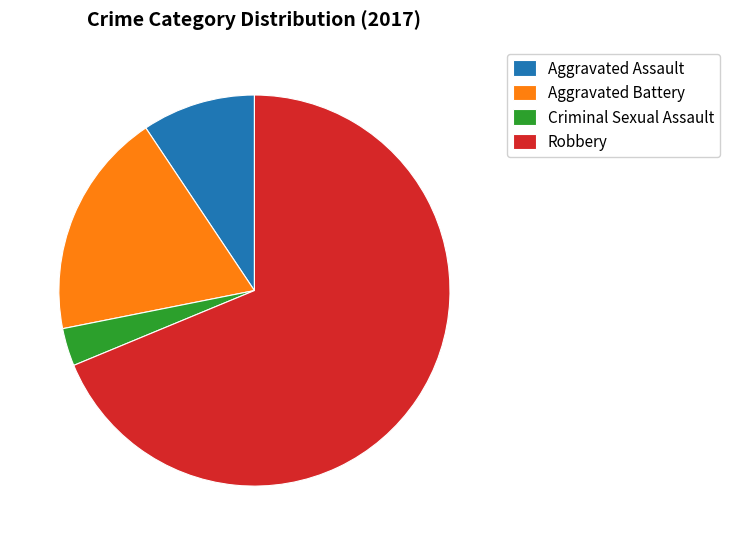

True or false: Criminal Sexual Assault accounts for 3% of the total.

True